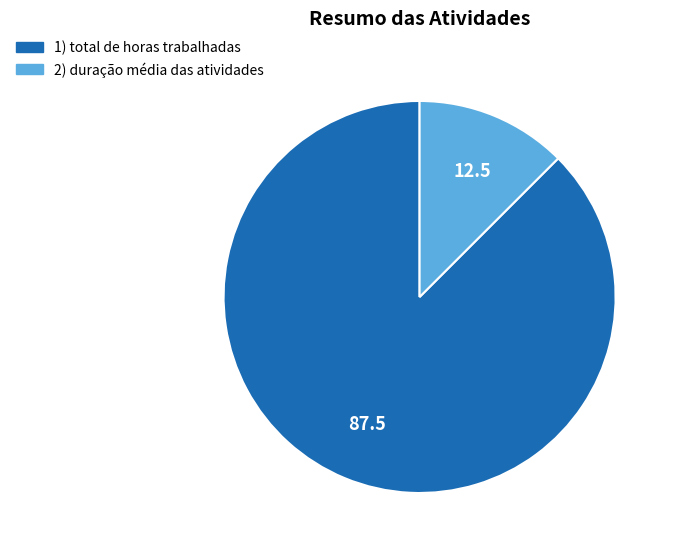

What is the largest slice in the pie chart?

1) total de horas trabalhadas